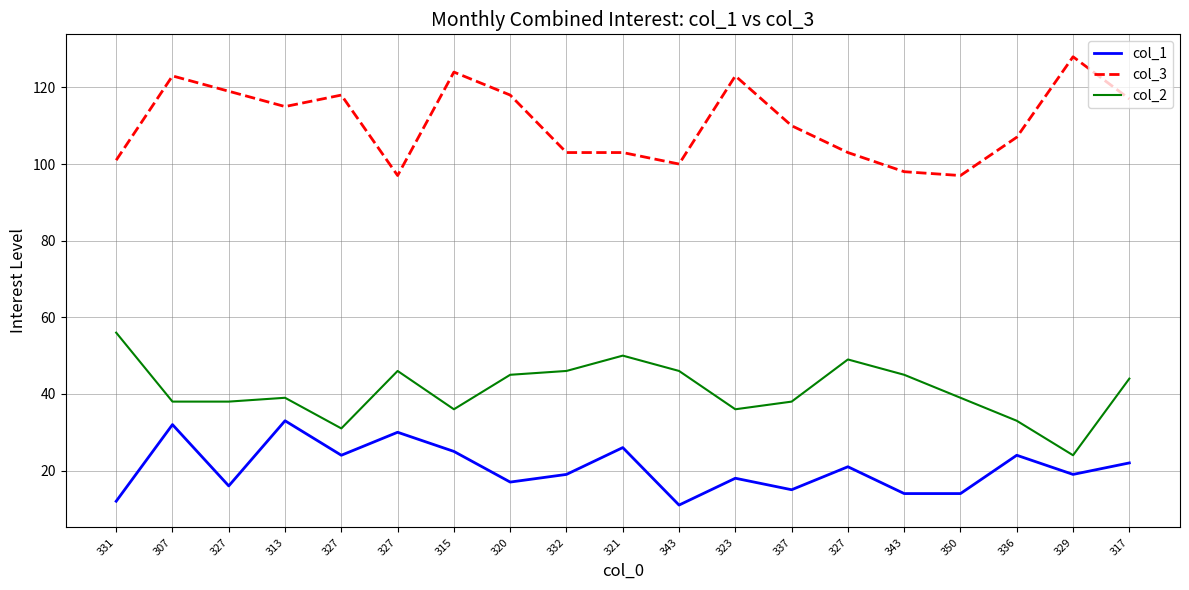

What is the total value across all series at 307?

193